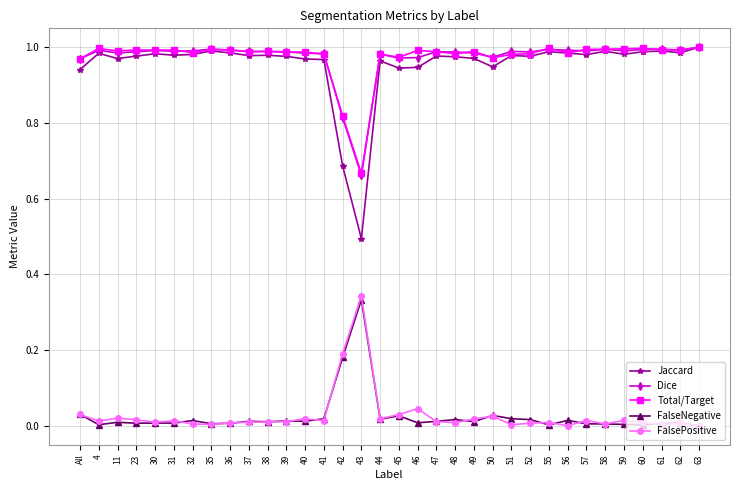

What is the label of the 26th point from the right?

36